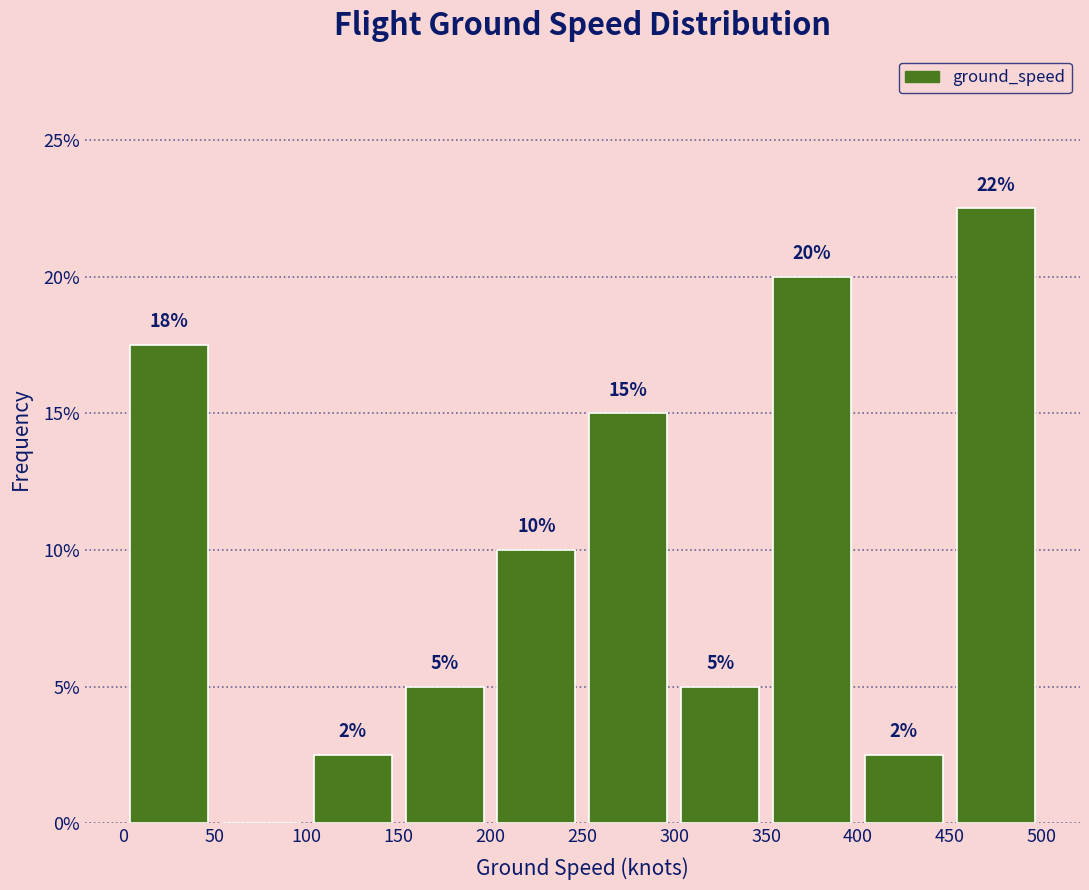

Which range on the x-axis has the tallest bar?

450 to 500